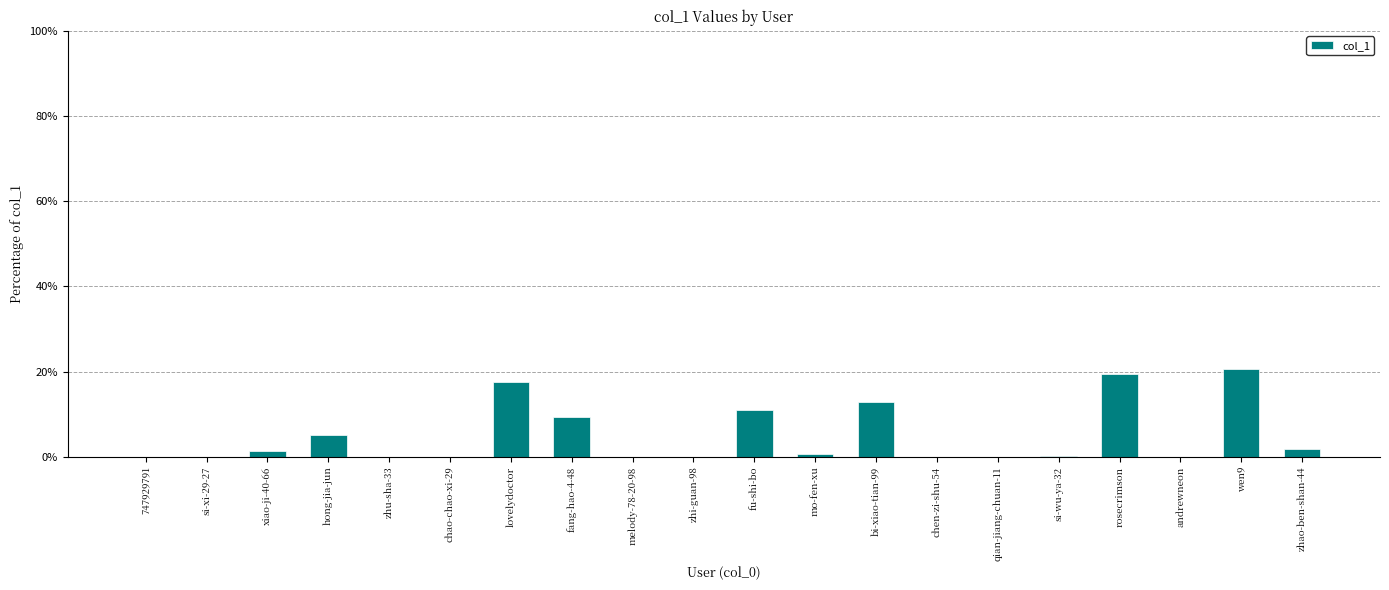

What is the sum of all values?

100.0